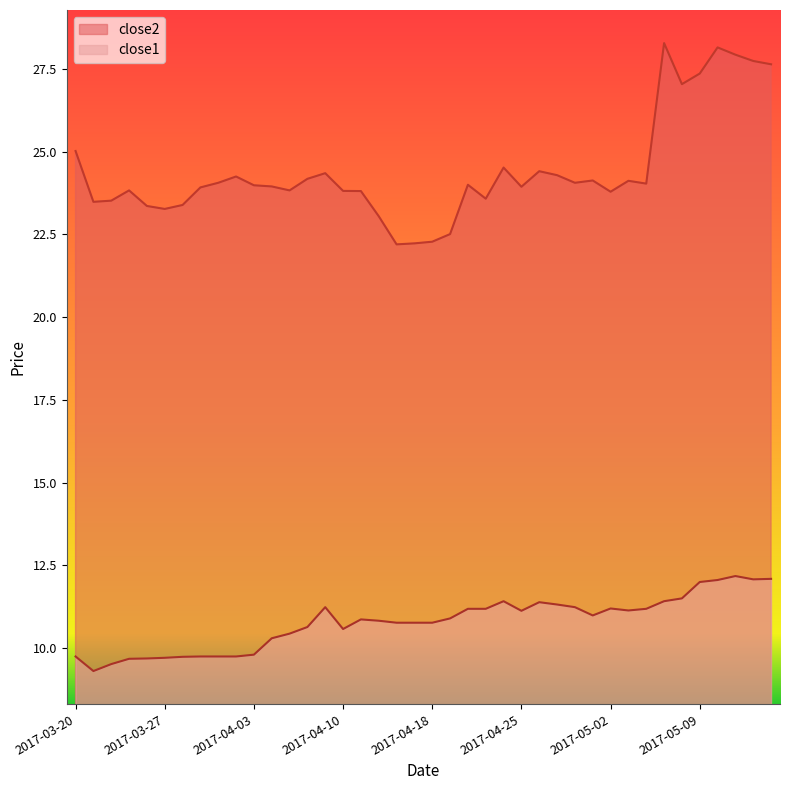

List the series in order of their peak value, lowest first.

close1, close2